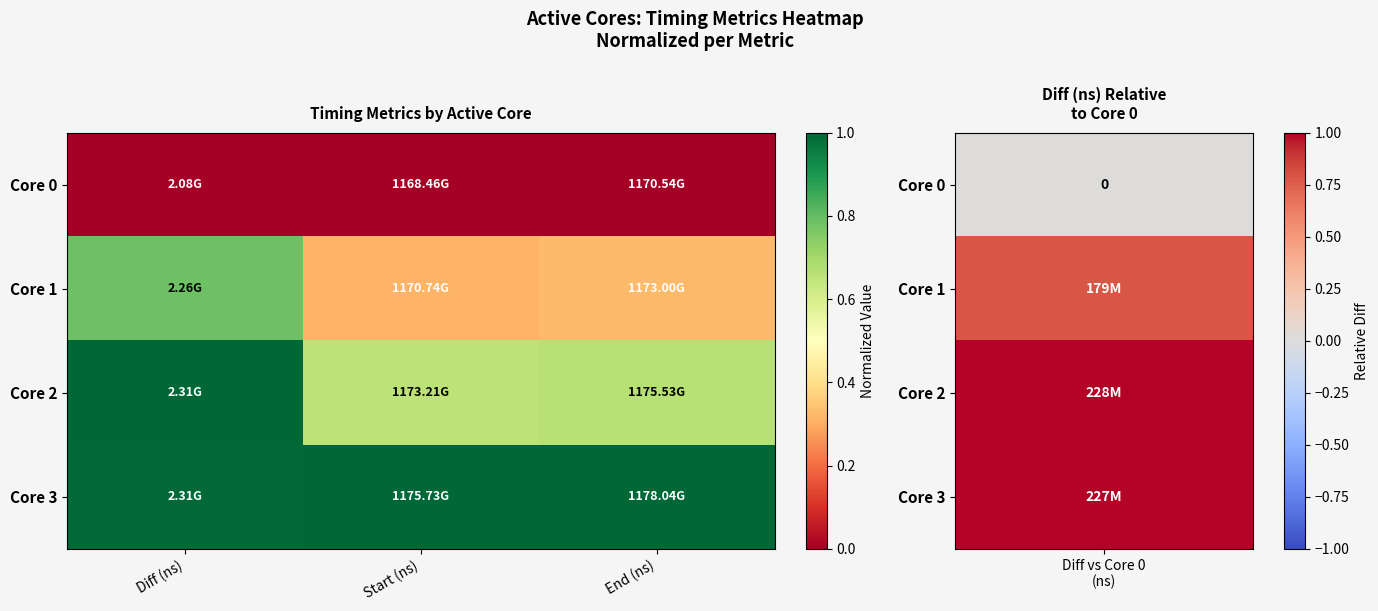

List the series in order of their overall mean, highest first.

Core 3, Core 2, Core 1, Core 0